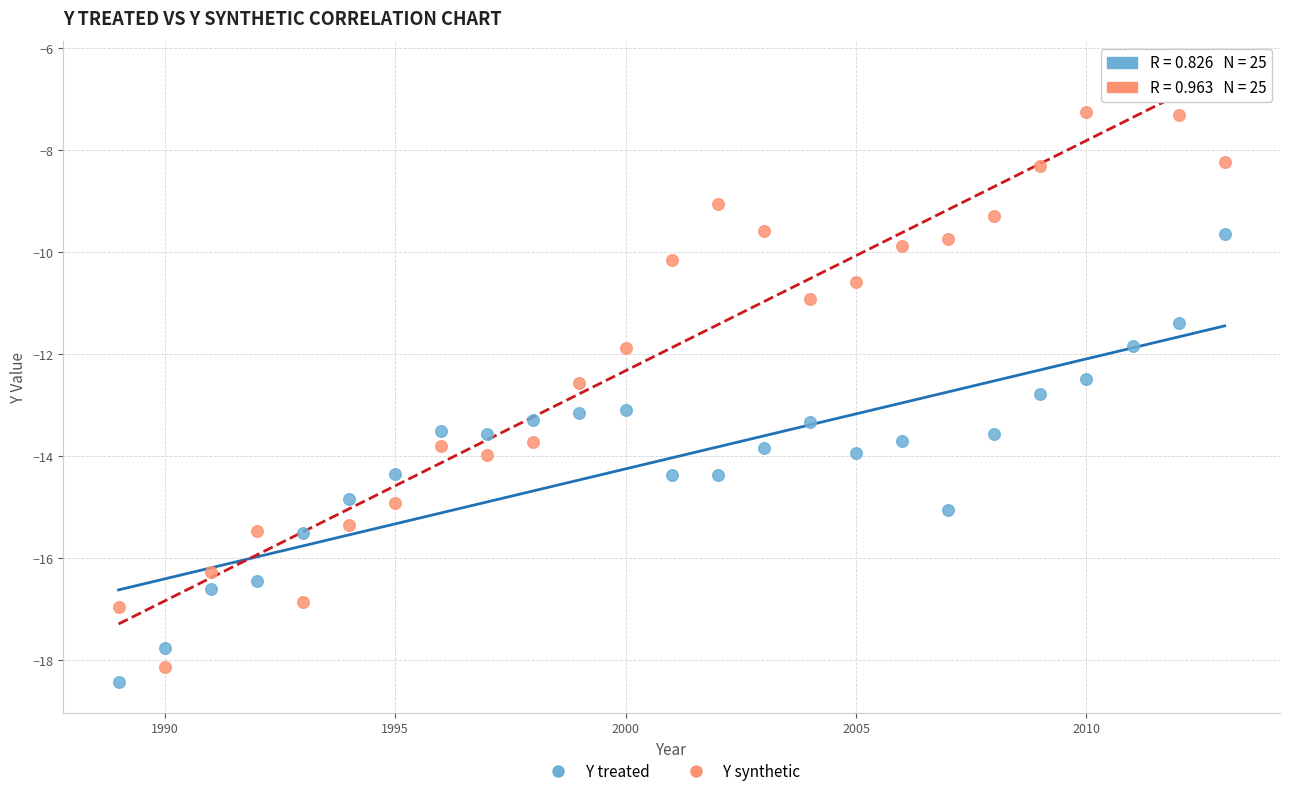

Across all data points, what is the range of X values (max minus min)?

24.0